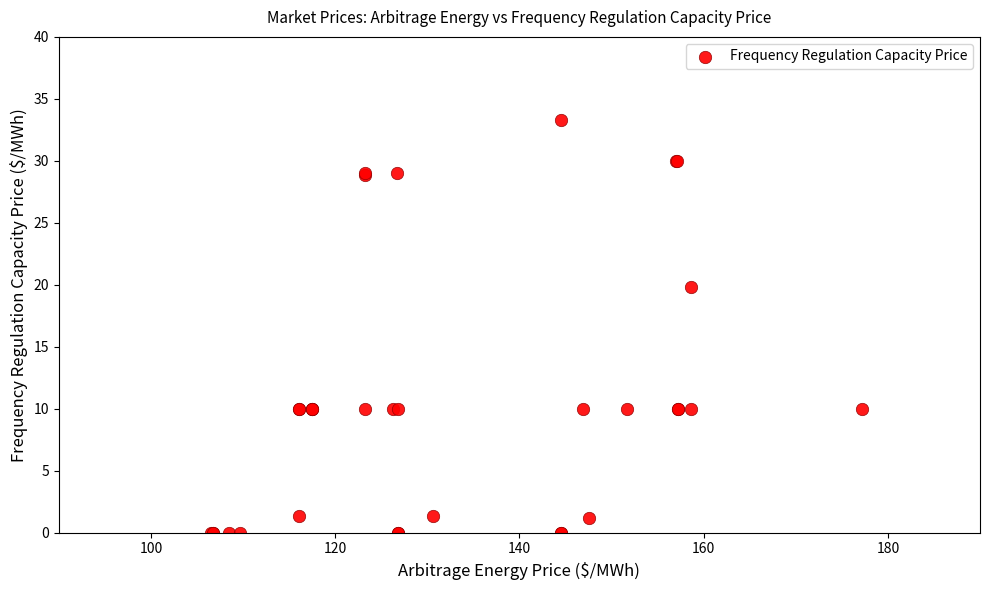

What Y value in the scatter plot is closest to 16?

19.8